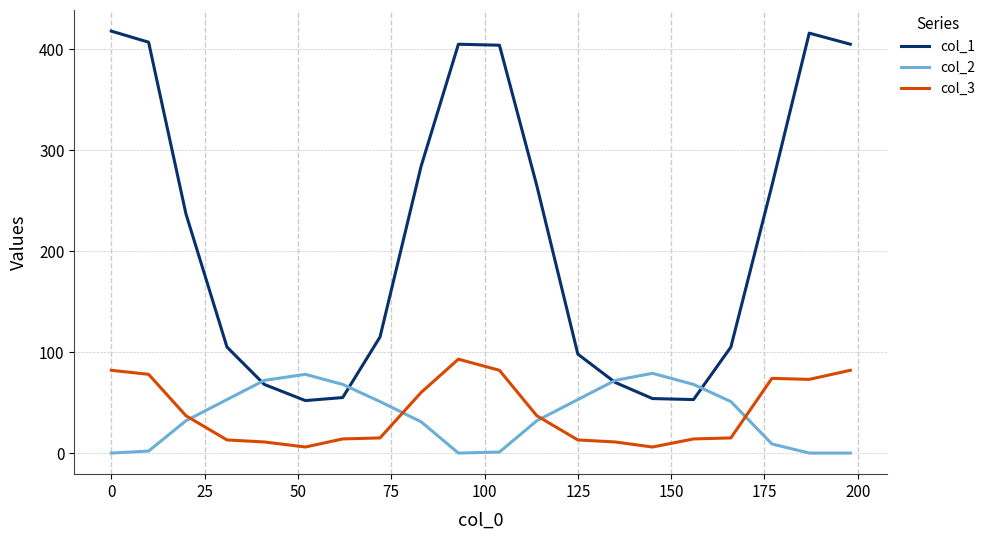

Which series has the largest range (max minus min)?

col_1